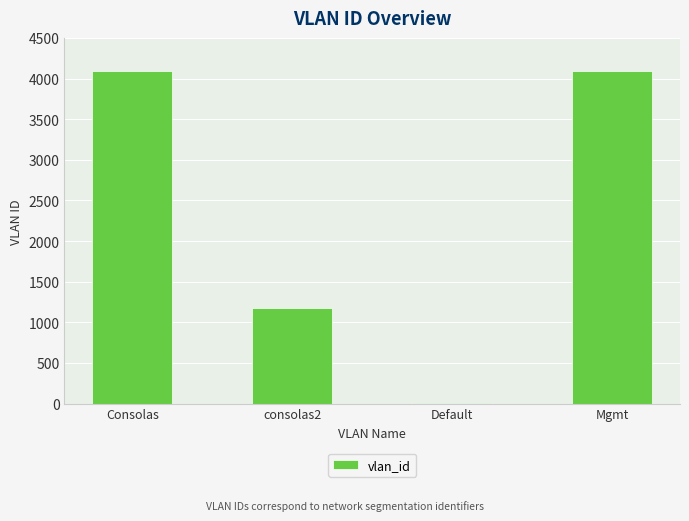

Is it true that the value at consolas2 is 1777?

False